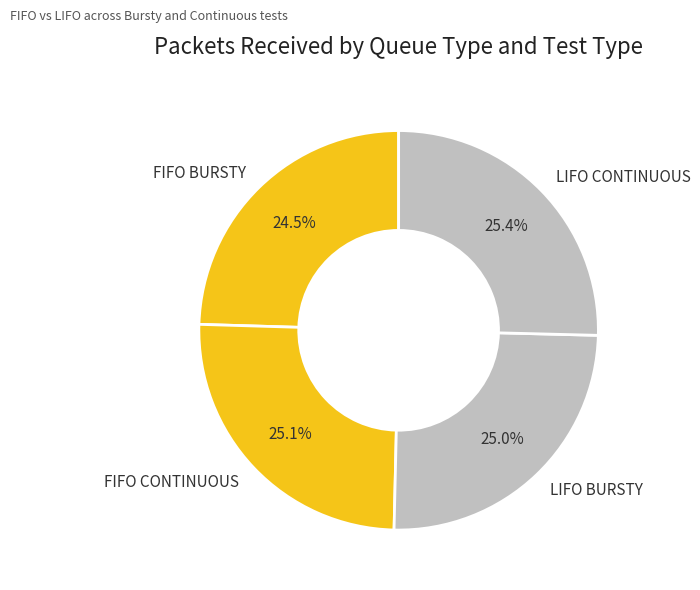

Is there a majority slice in this chart?

No